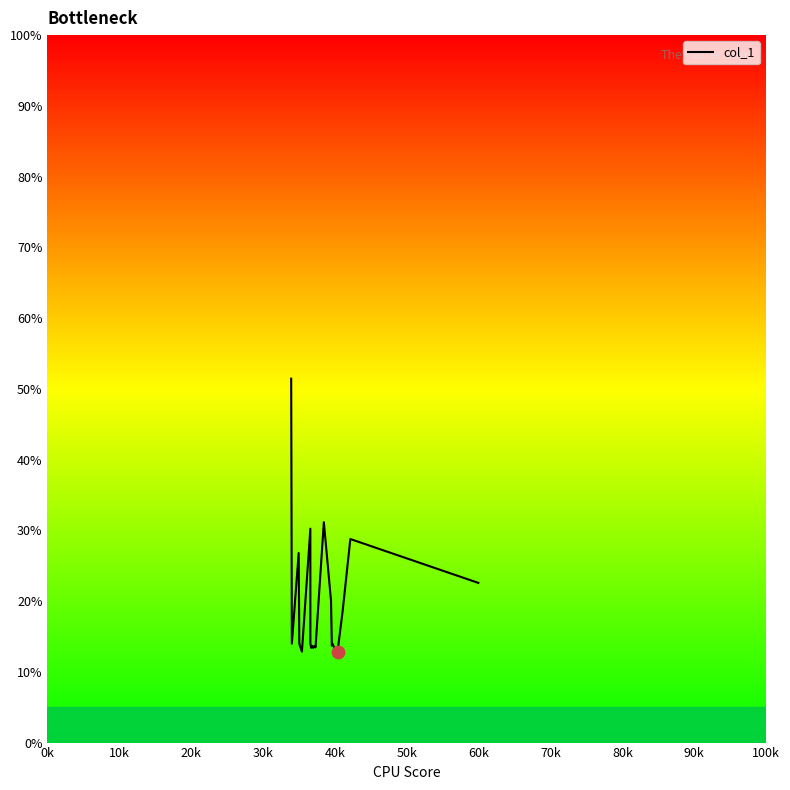

What is the greatest value displayed?

51.4